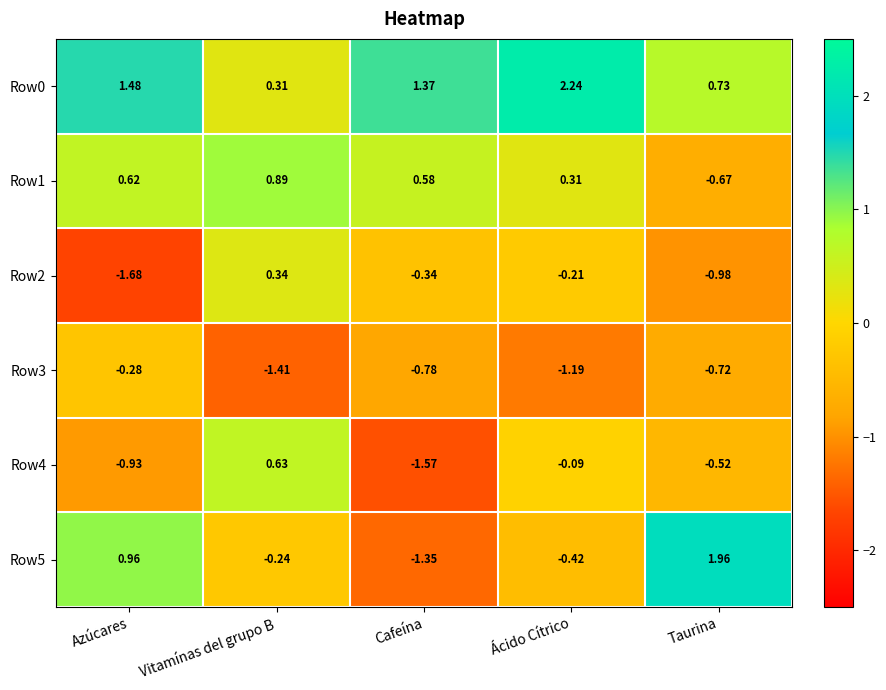

Rank the categories by Row3 value from highest to lowest.

Azúcares, Taurina, Cafeína, Ácido Cítrico, Vitamínas del grupo B